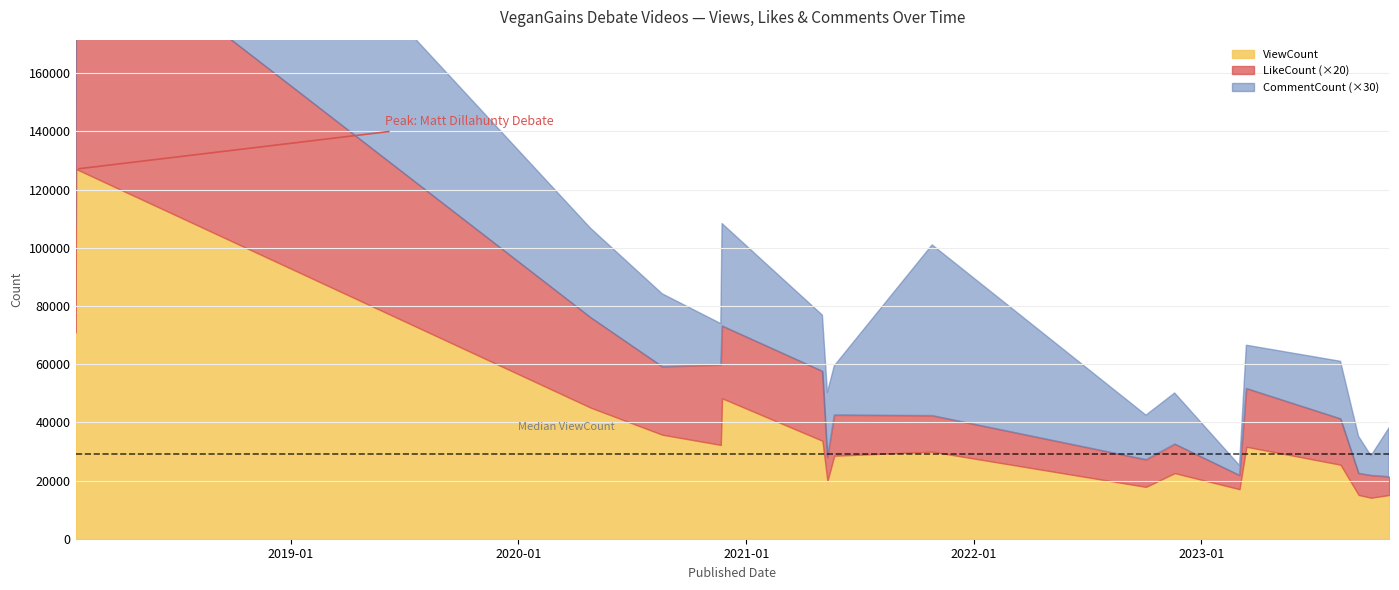

What is the spread (max minus min) of values at 2023-03-14?

31112